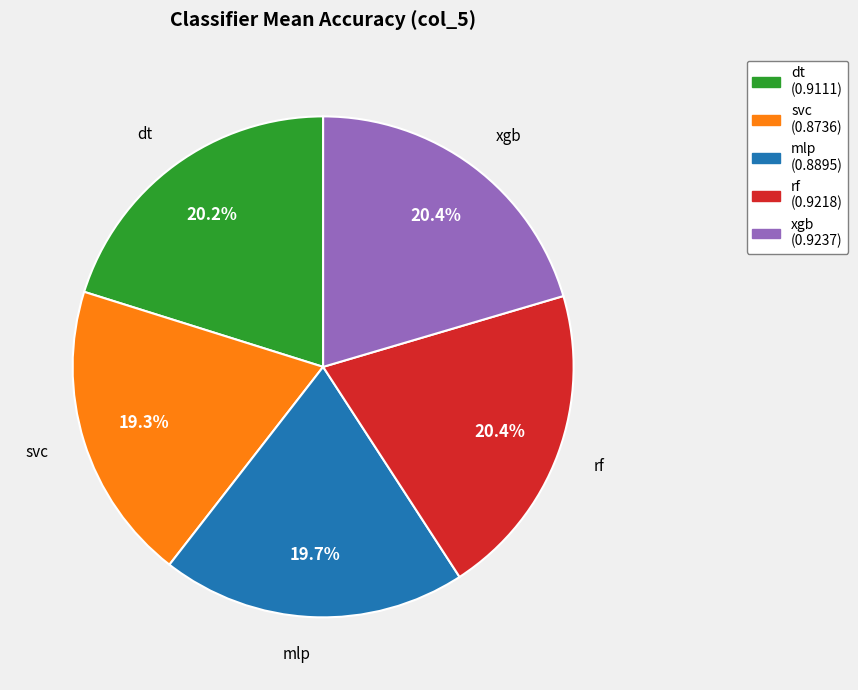

What percentage do mlp and rf together represent?

40.1%